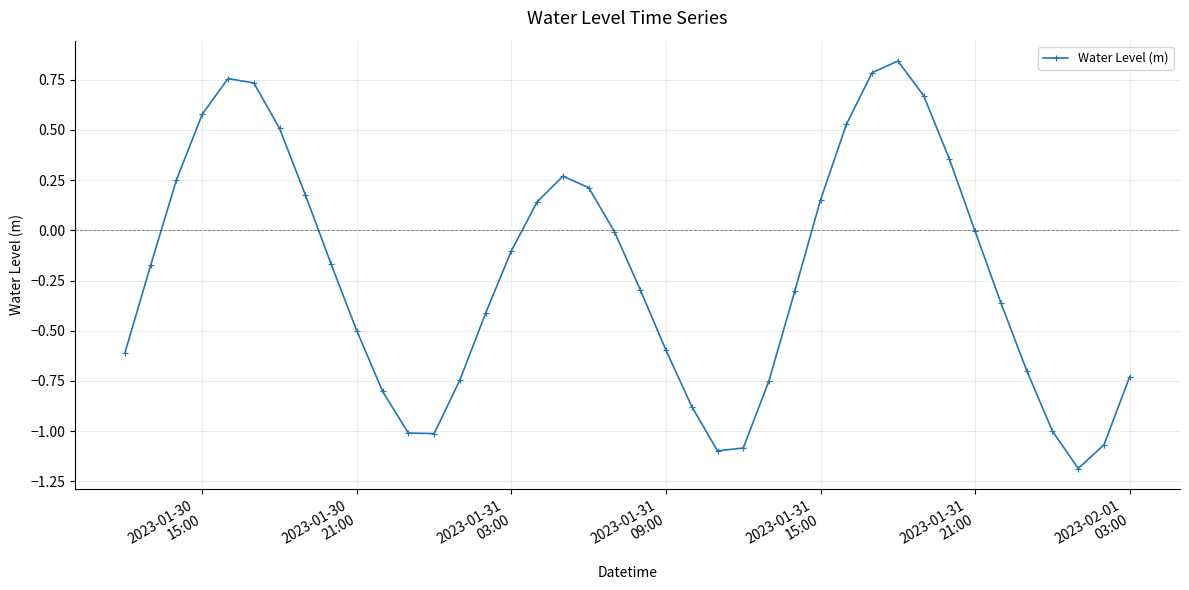

How many interior local peaks (higher than both neighbors) does the data have?

3